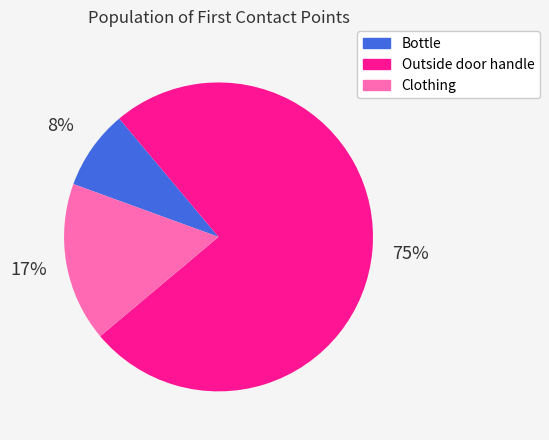

What percentage is the Outside door handle slice, to the nearest percent?

75%